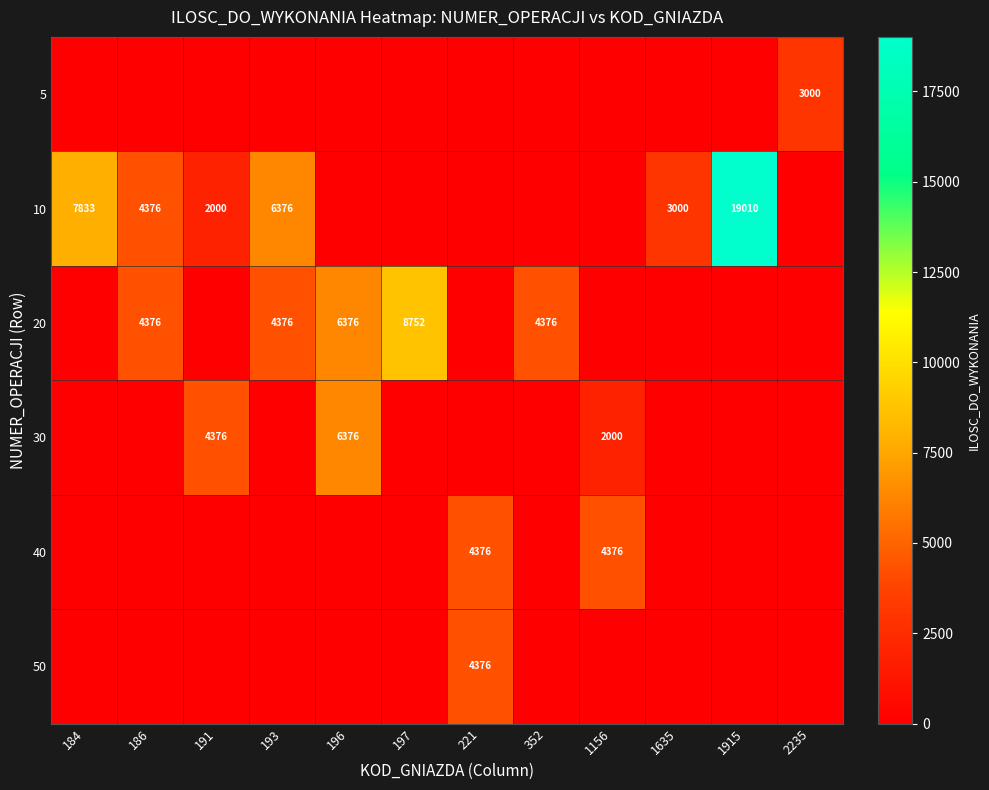

At which category is the sum across all series the highest?

1915